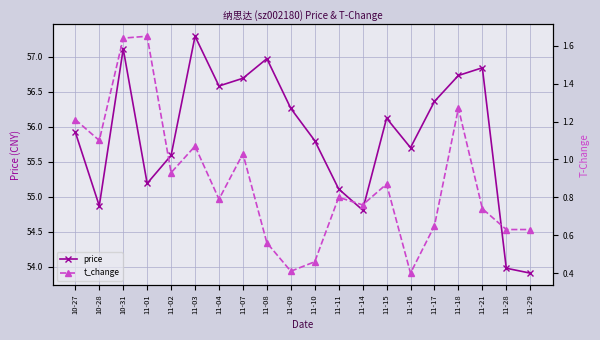

How many distinct data groups are displayed?

2